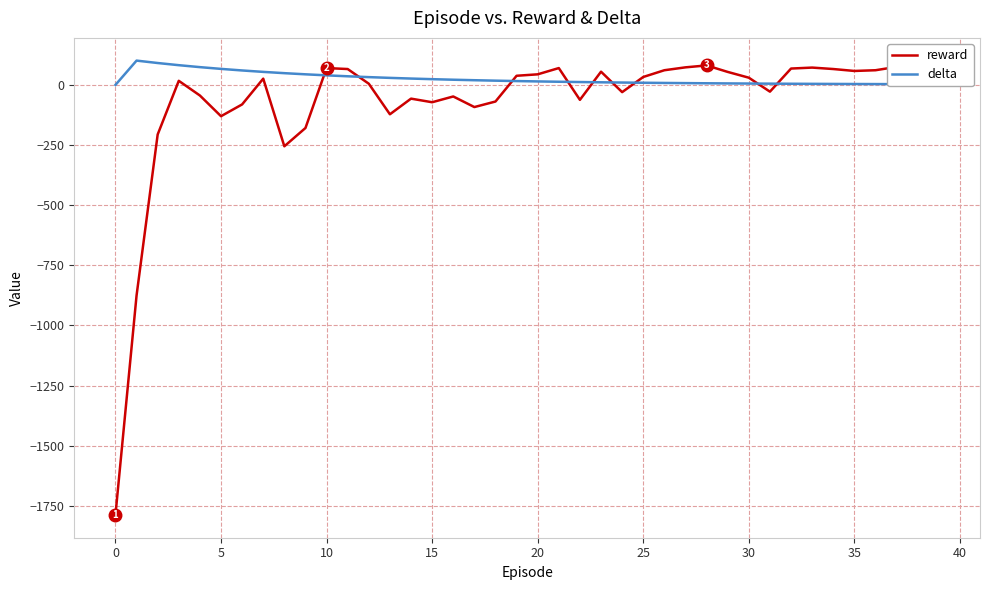

What is the label of the 10th point from the right?

30